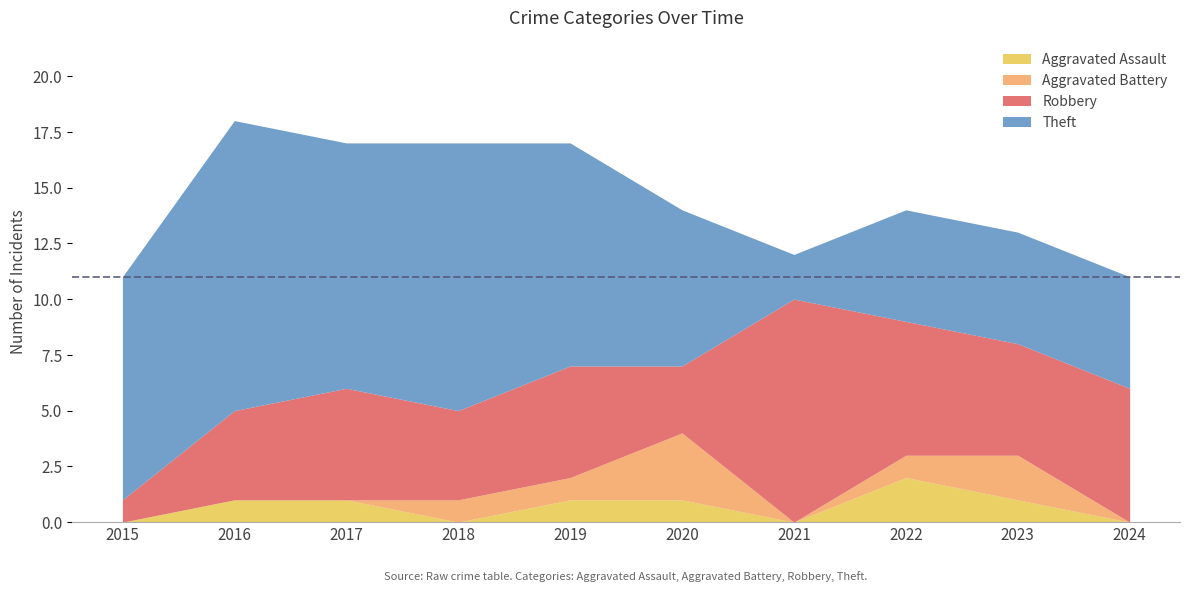

Where is Aggravated Battery nearest to the value 1?

2018